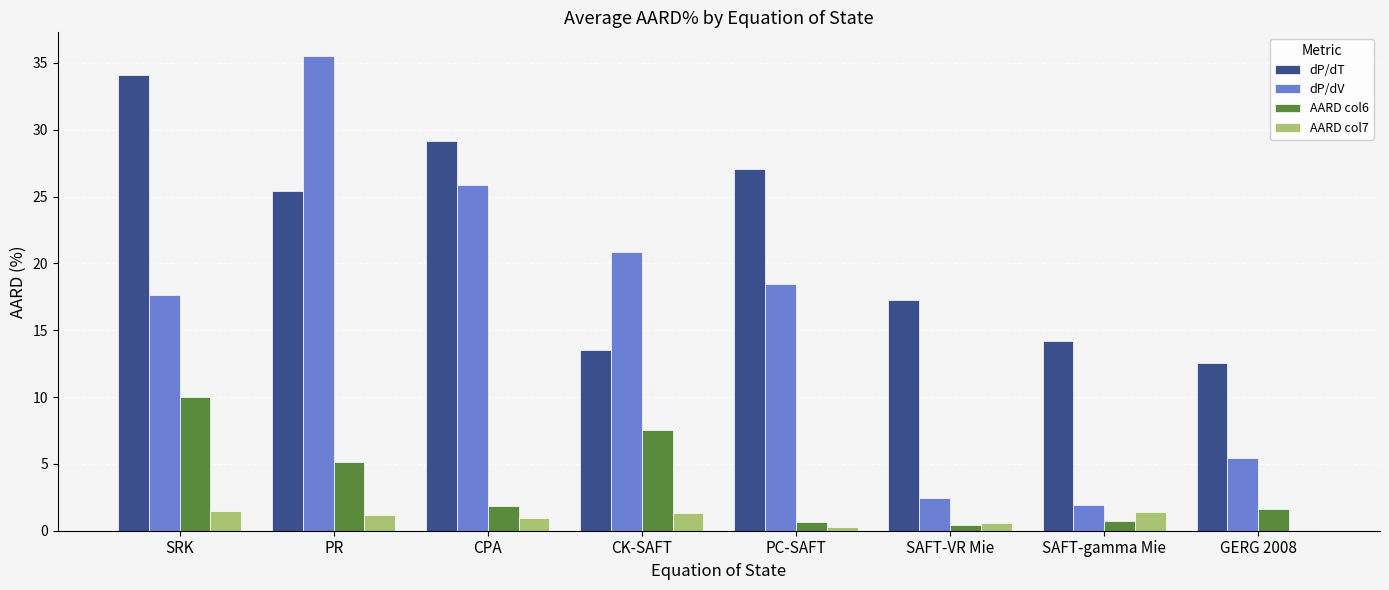

Which series changed the most between CK-SAFT and GERG 2008?

dP/dV